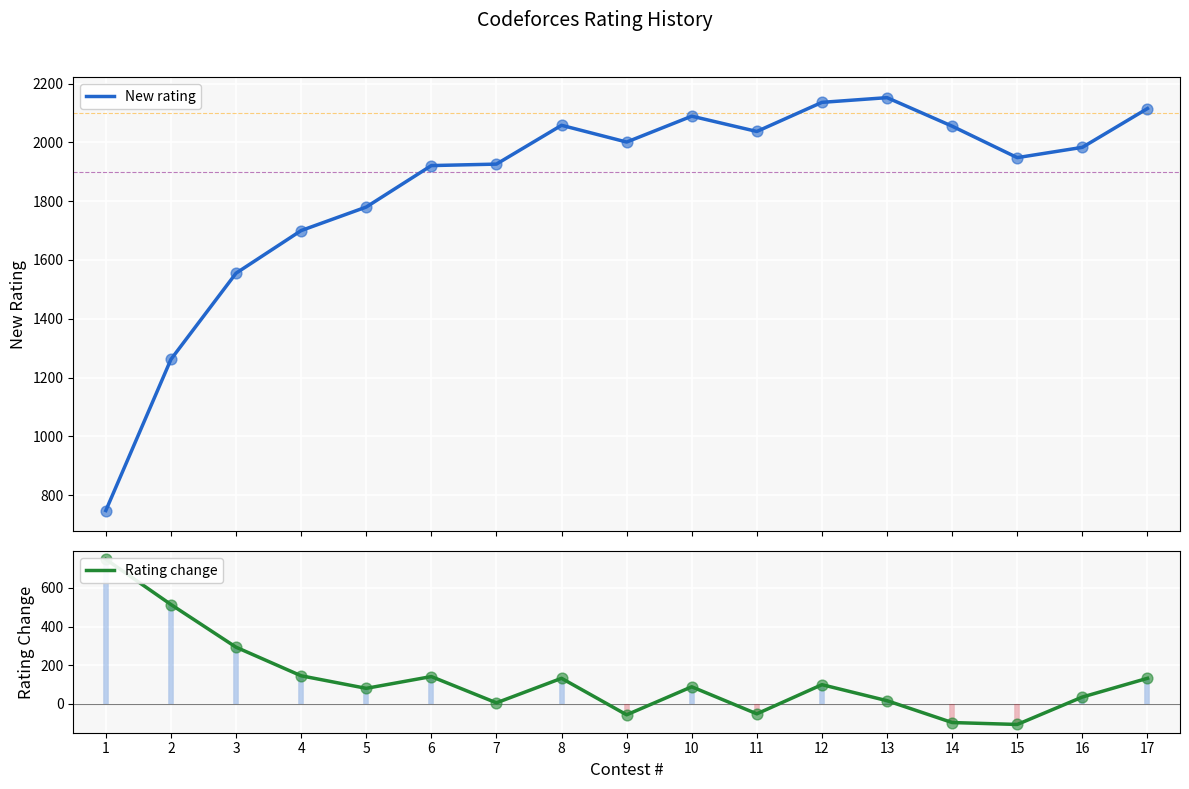

Which series has the largest total across all categories?

New rating